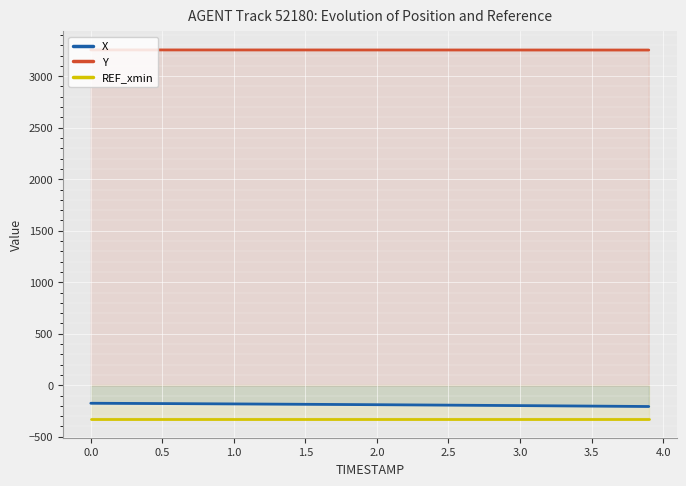

At which label is REF_xmin closest to -330?

0.0